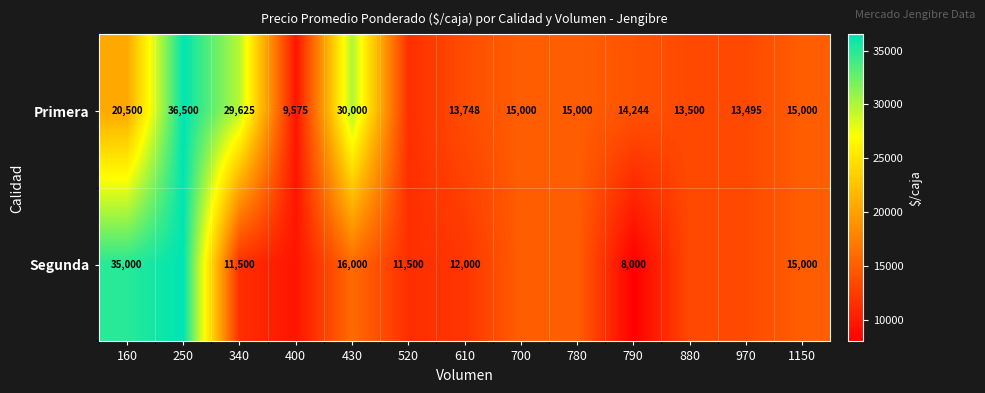

What is the difference between the Primera values at 160 and 250?

16000